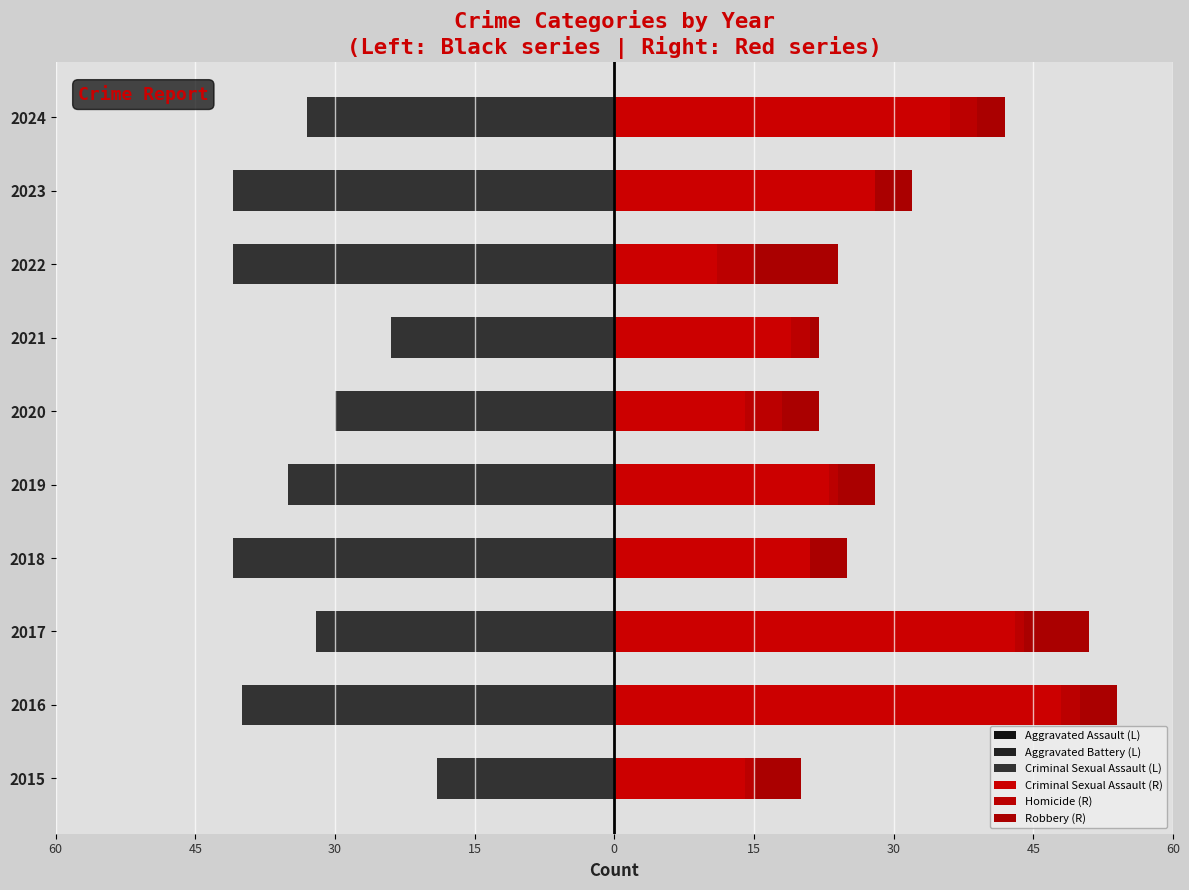

Reading left to right, what are all the values shown in this chart?

Aggravated Assault (L): -4	-14	-8	-18	-14	-12	-12	-11	-14	-18
Aggravated Battery (L): -14	-36	-25	-37	-31	-26	-23	-32	-37	-30
Criminal Sexual Assault (L): -19	-40	-32	-41	-35	-30	-24	-41	-41	-33
Criminal Sexual Assault (R): 14	48	43	21	23	14	19	11	28	36
Homicide (R): 1	2	1	0	1	4	2	4	0	3
Robbery (R): 5	4	7	4	4	4	1	9	4	3